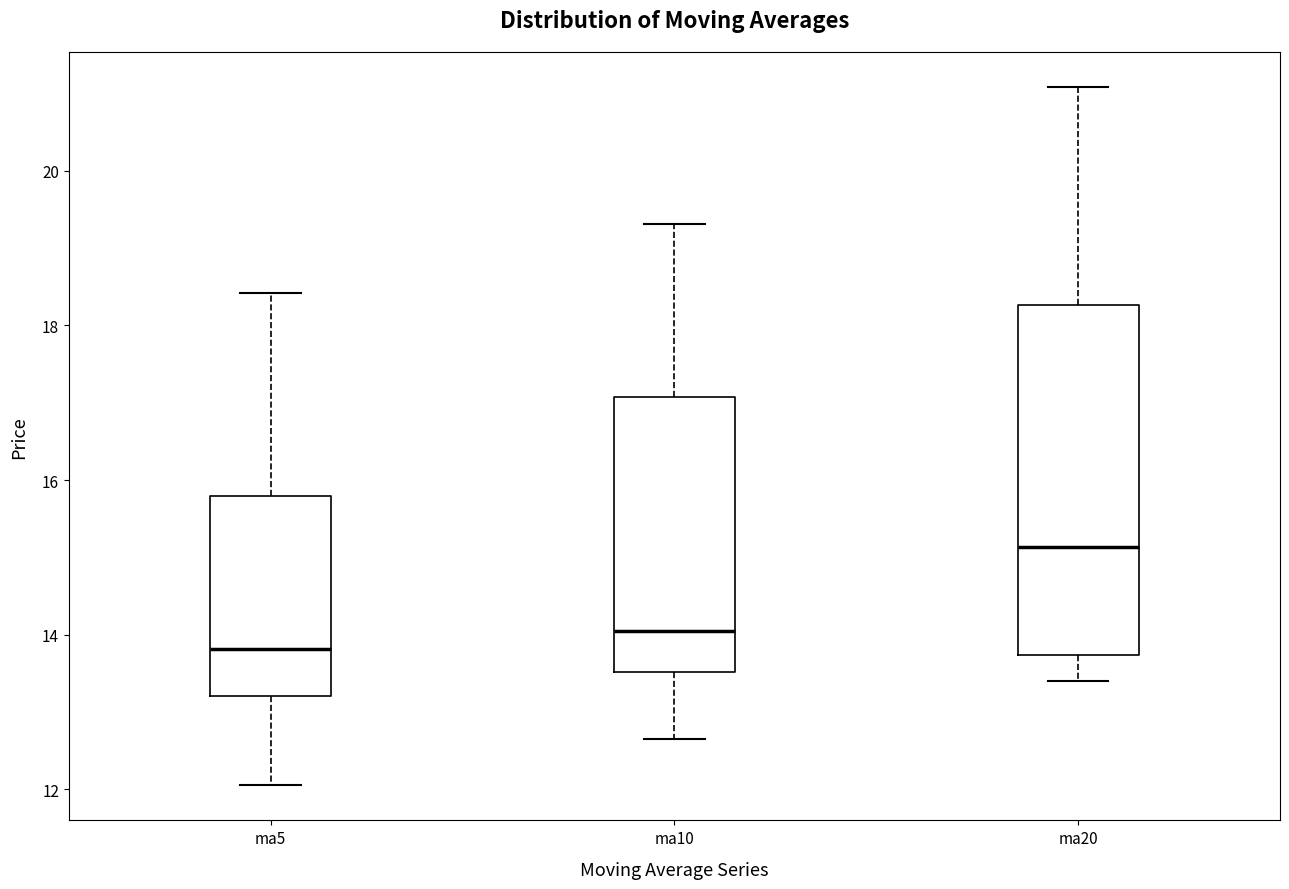

Reading left to right, read every box against the y-axis: the position of its median line, the range the box covers, and the ends of its whiskers. The values are not printed on the chart, so give them approximately, as read against the axis.

ma5: median 13.8, box 13.2 to 15.8, whiskers 12.0 to 18.4
ma10: median 14.0, box 13.6 to 17.0, whiskers 12.6 to 19.4
ma20: median 15.2, box 13.8 to 18.2, whiskers 13.4 to 21.0